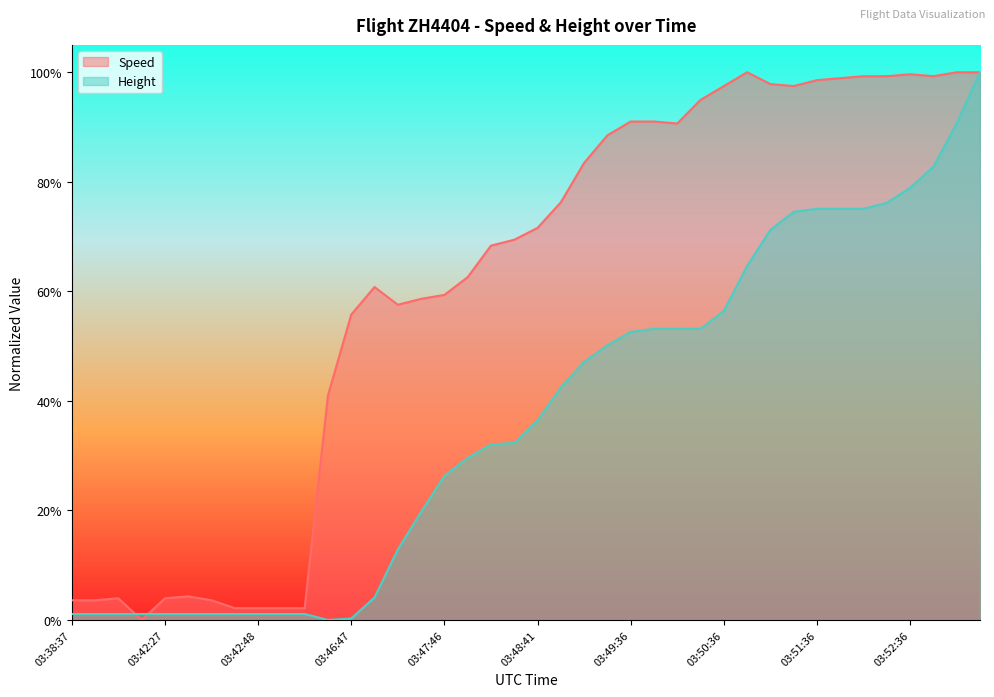

What is the sum of the Height values at 03:50:06 and 03:38:42?

0.5